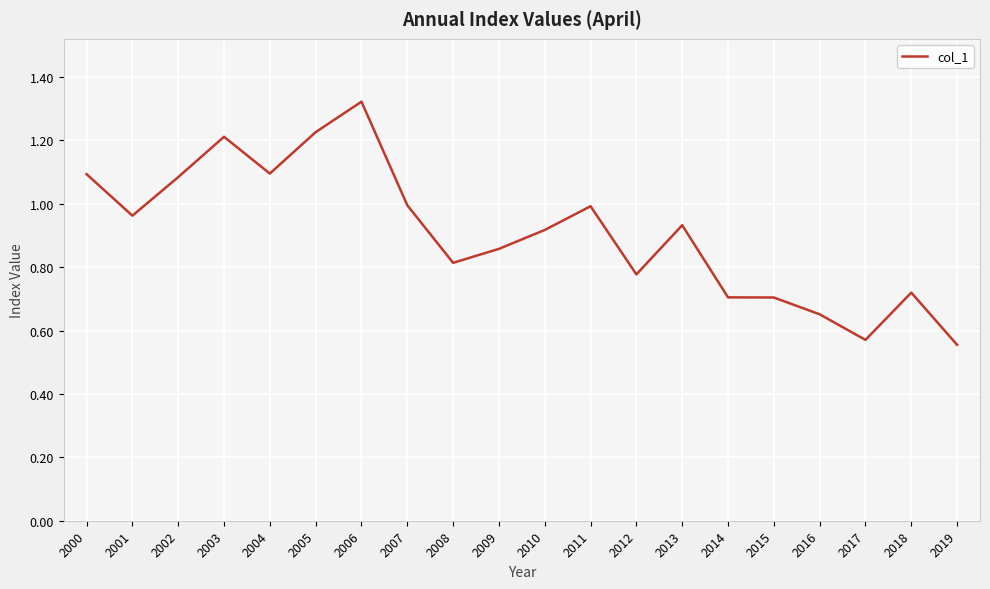

True or false: the data shows 0.7 at 2015.

True